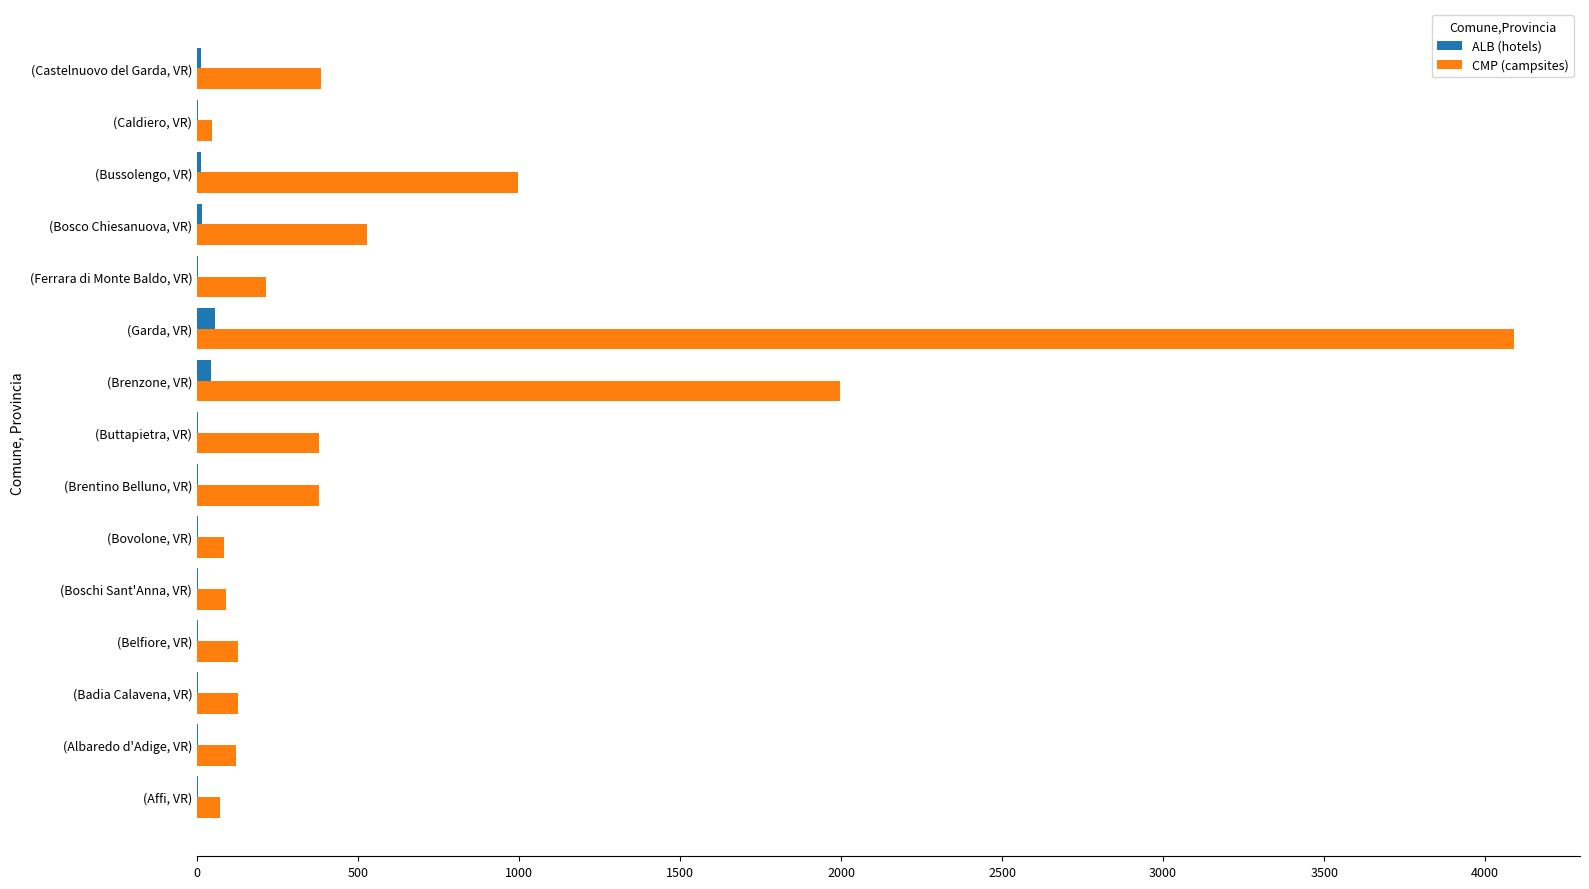

What is the sum of all CMP (campsites) values?

9642